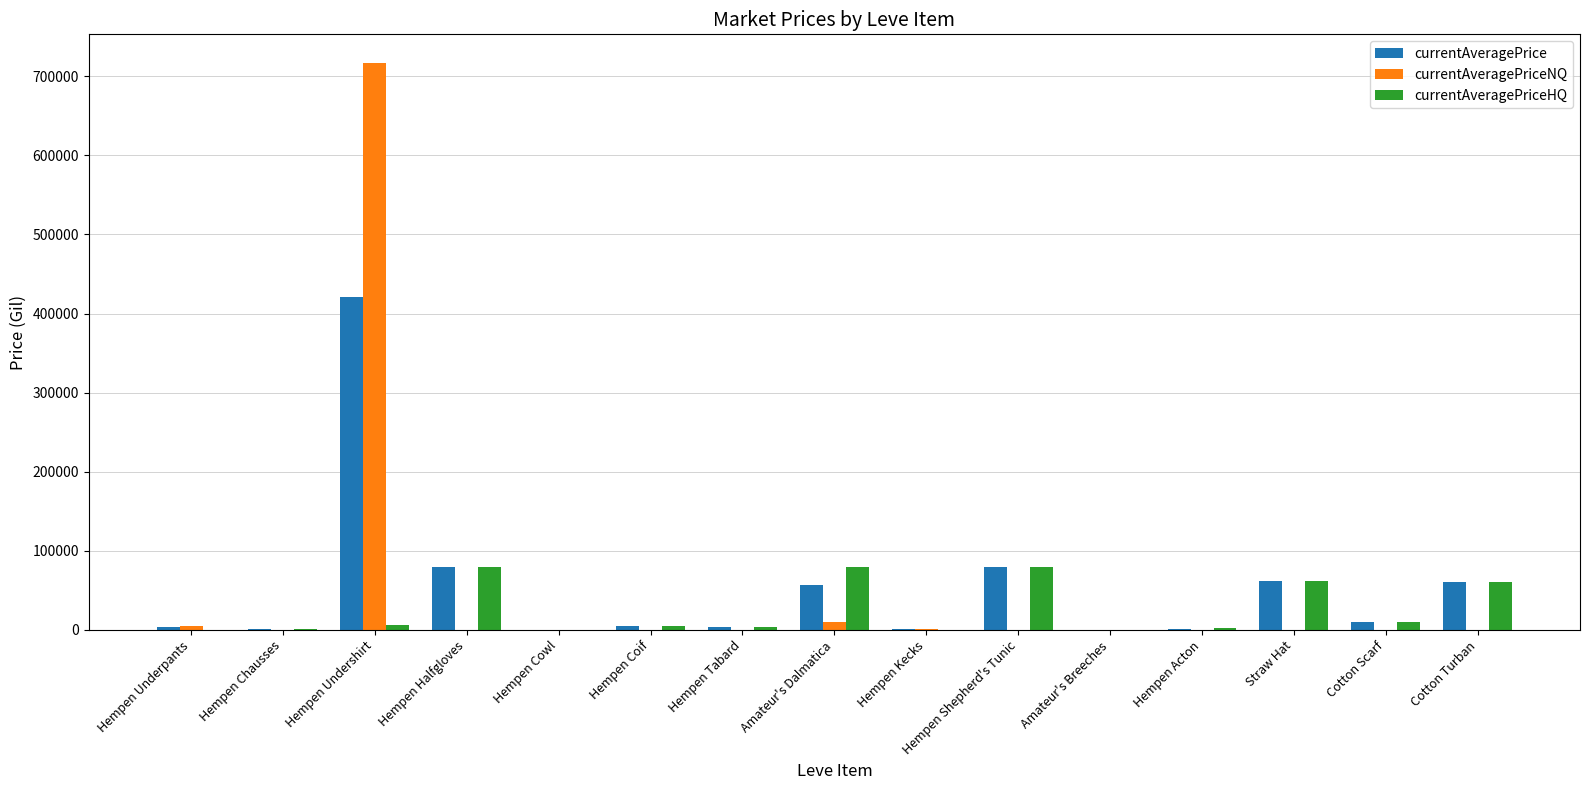

Which label corresponds to the largest value in the chart?

Hempen Undershirt